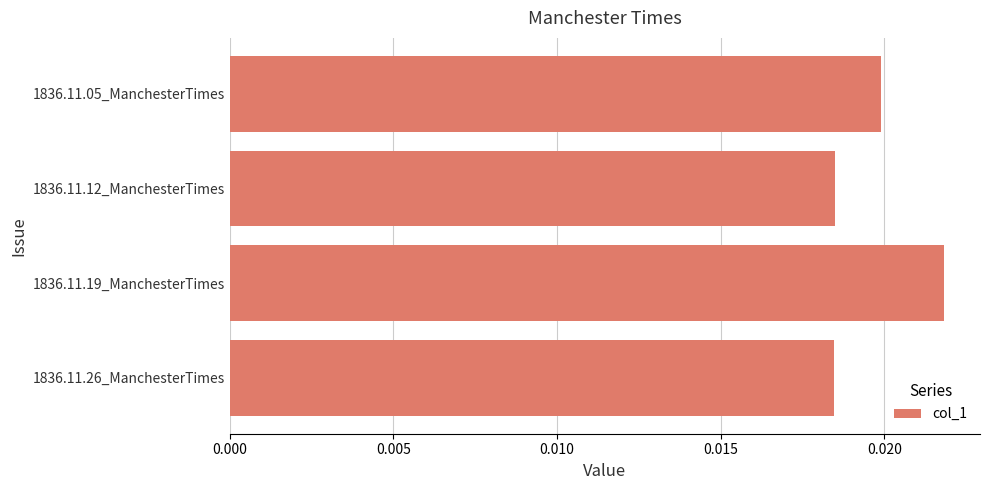

What position from the bottom is 1836.11.26_ManchesterTimes?

1